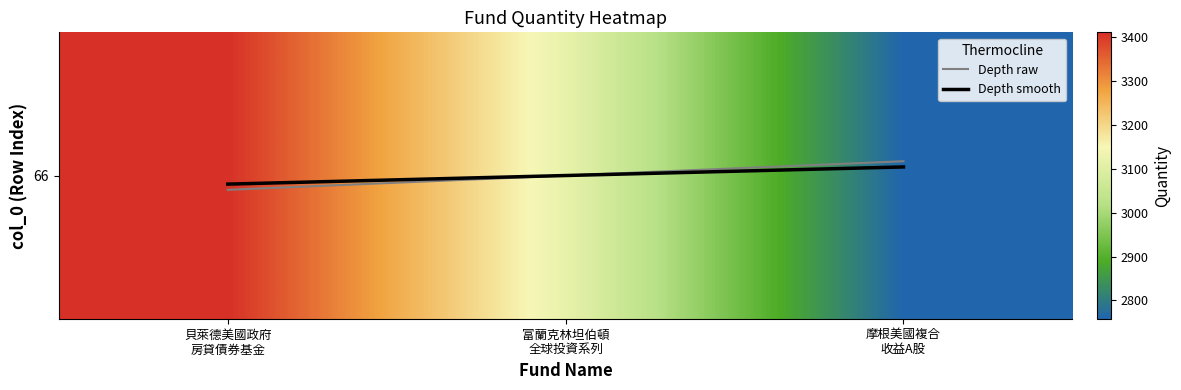

What is the smallest value displayed?

-0.1